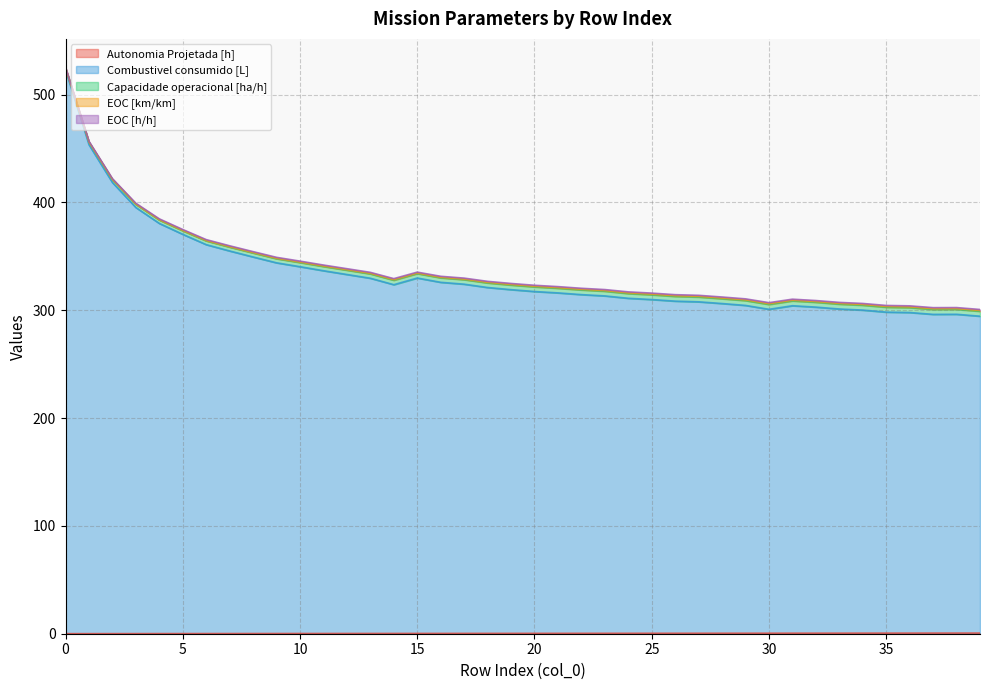

The Autonomia Projetada [h] series shows 0.7 at 22. True or false?

False